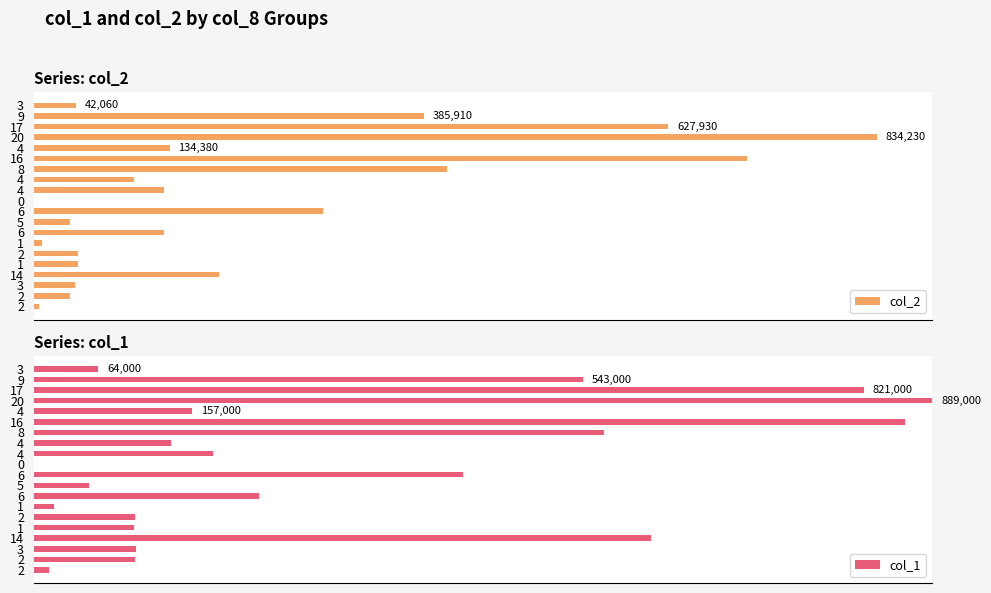

Rank the series by their average value, from highest to lowest.

col_1, col_2